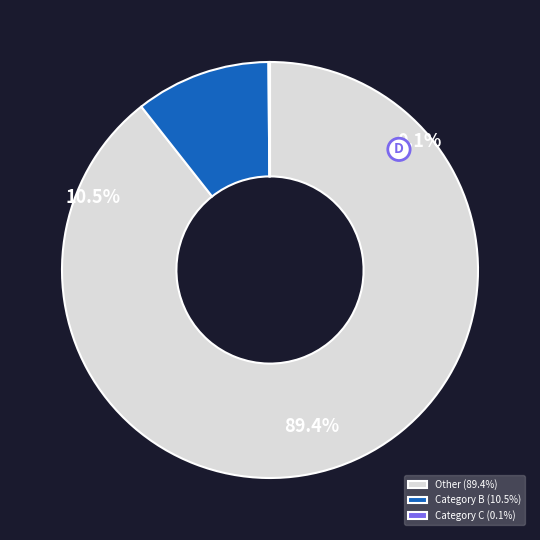

Does any single category account for the majority?

Yes